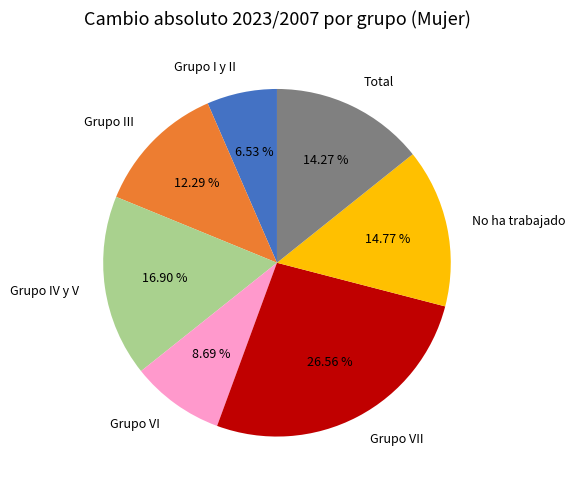

Which category has the smallest portion of the pie?

Grupo I y II